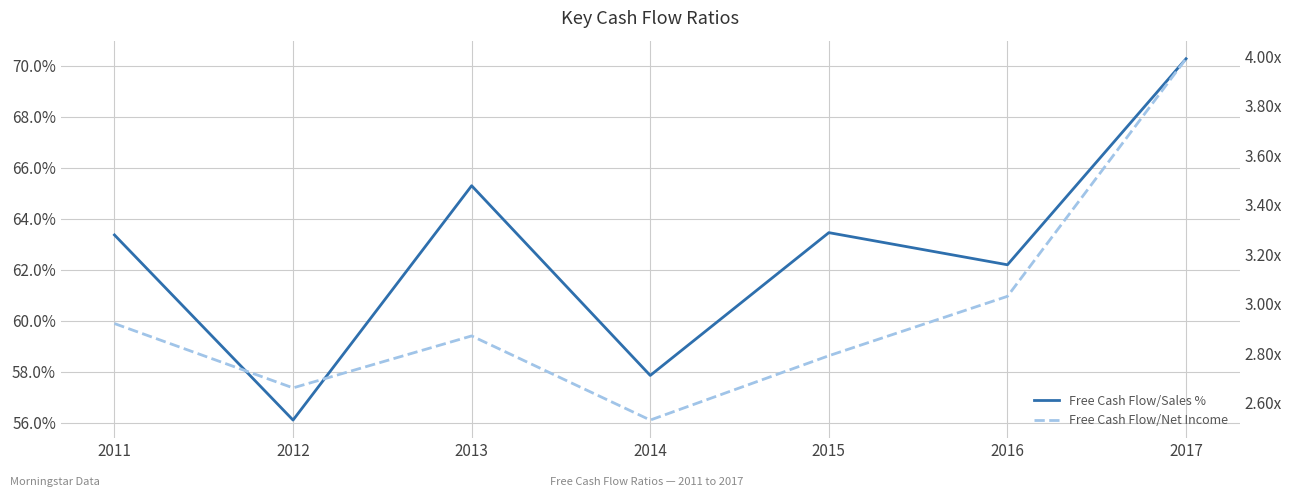

What are all the series names shown in the legend?

Free Cash Flow/Sales %, Free Cash Flow/Net Income